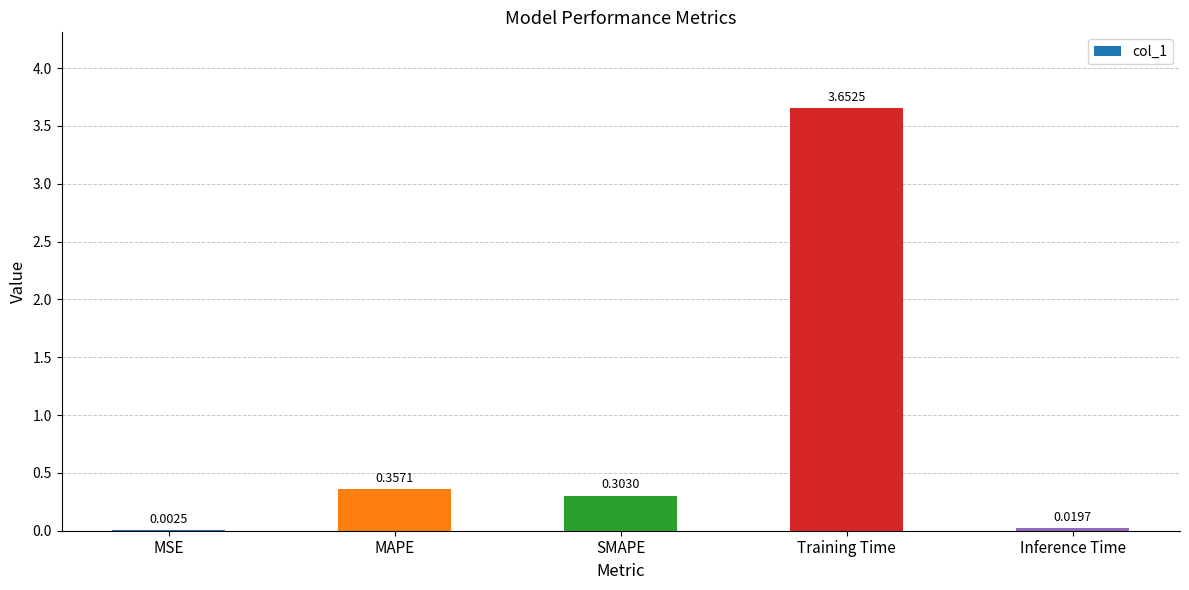

What is the change in value from Training Time to Inference Time?

-3.6